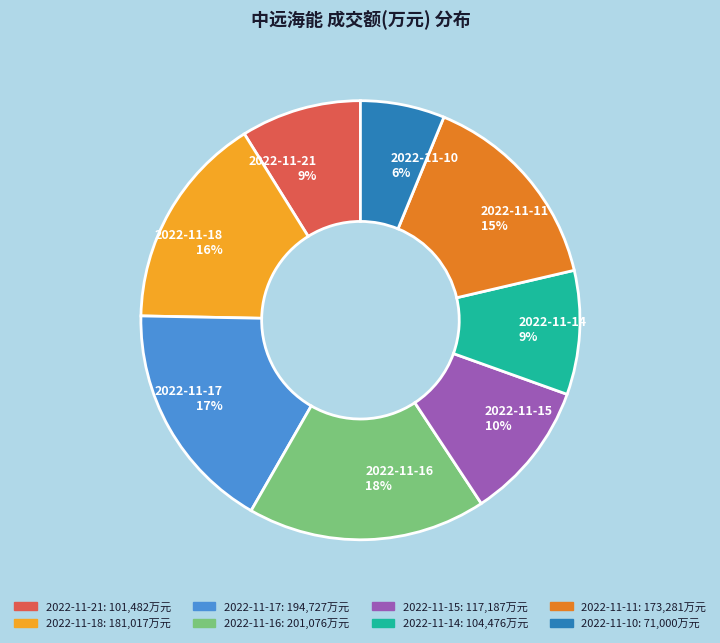

Which slice is the smallest?

2022-11-10